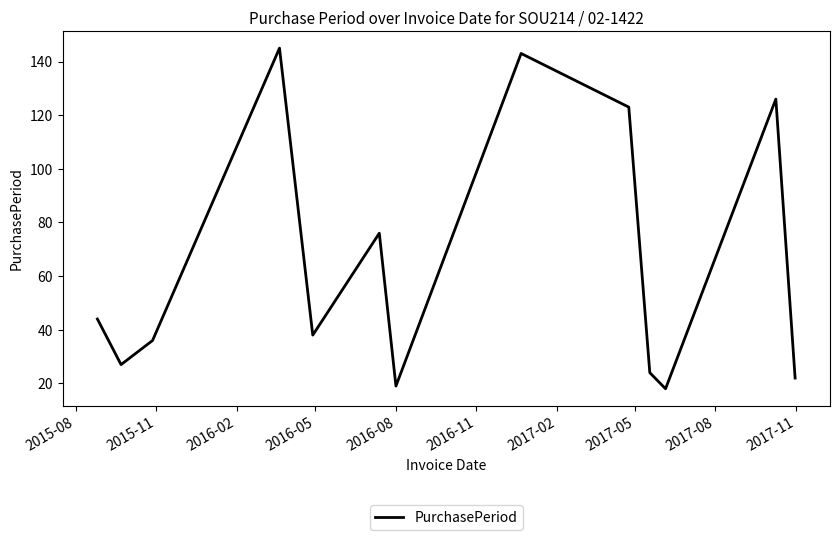

What is the difference between the maximum and minimum values?

127